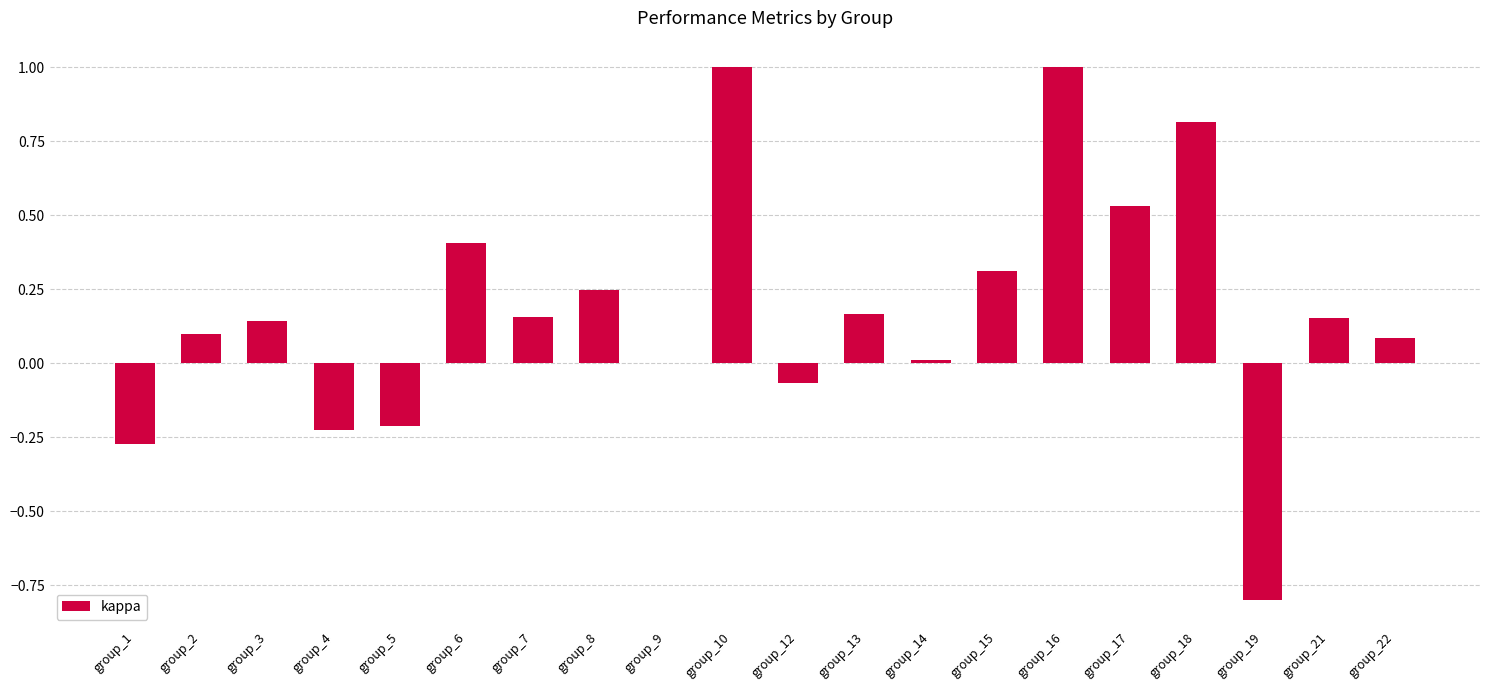

Between group_17 and group_19, which is larger?

group_17